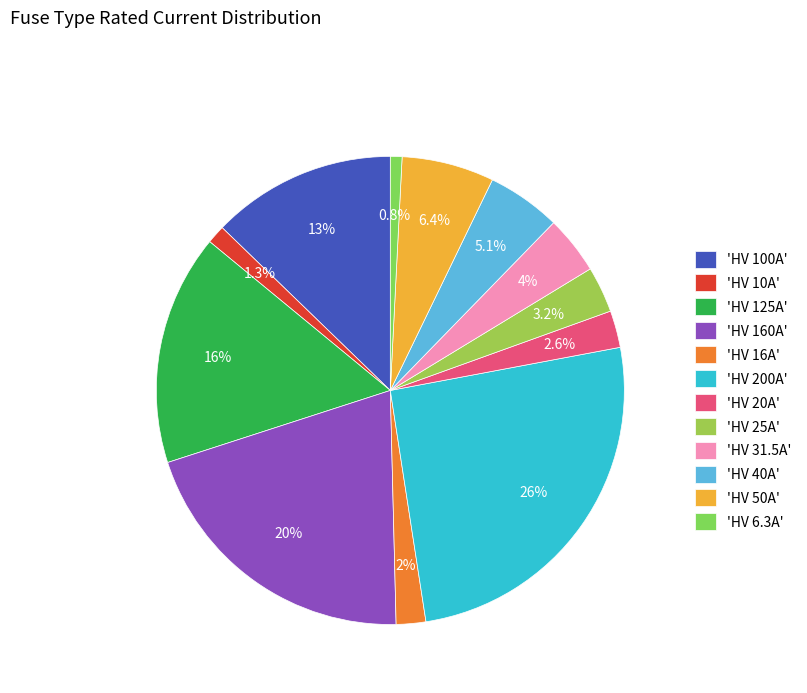

What is the largest slice in the pie chart?

'HV 200A'